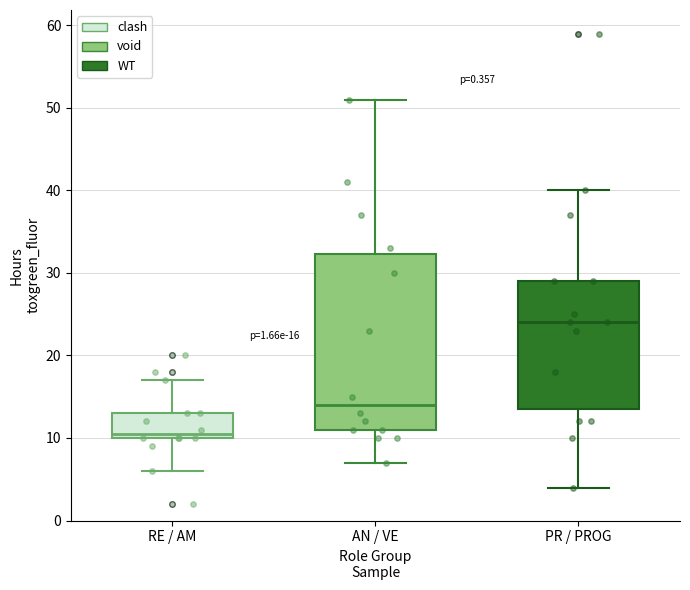

Which box has the highest median line?

PR / PROG